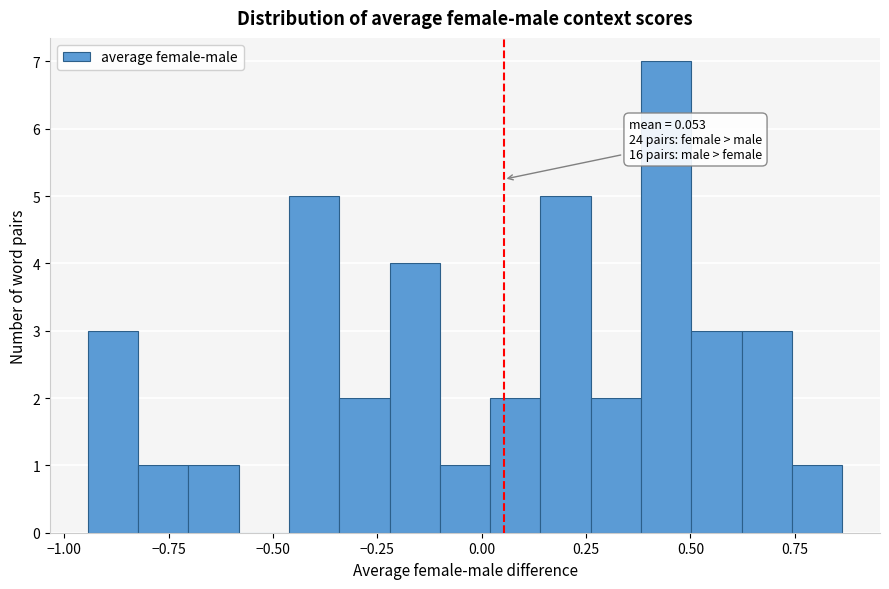

Around what value on the x-axis is the tallest bar? Give the approximate position of its centre, as read against the axis.

0.45